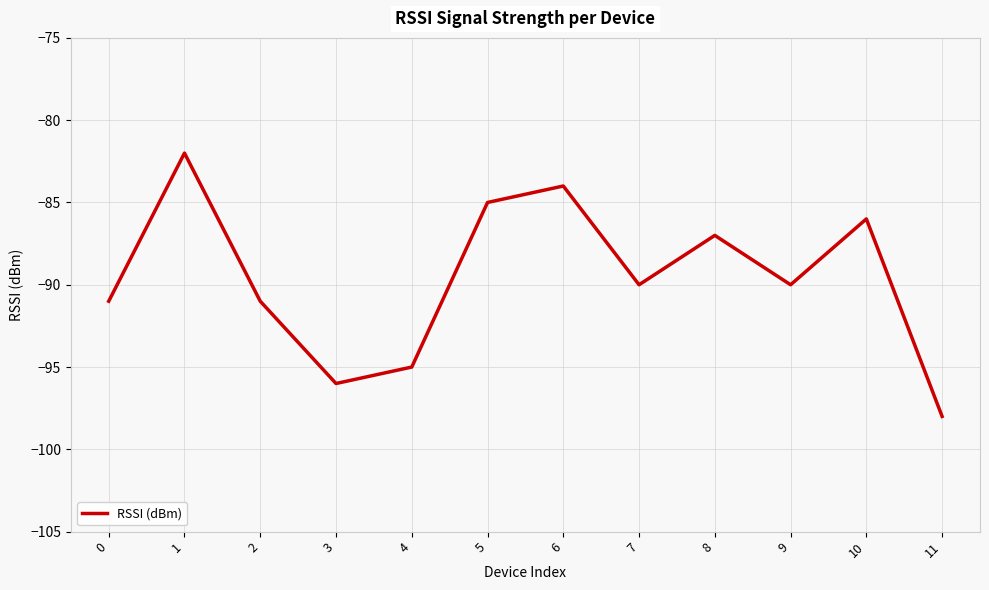

True or false: the data has more than 1 interior local peaks.

True